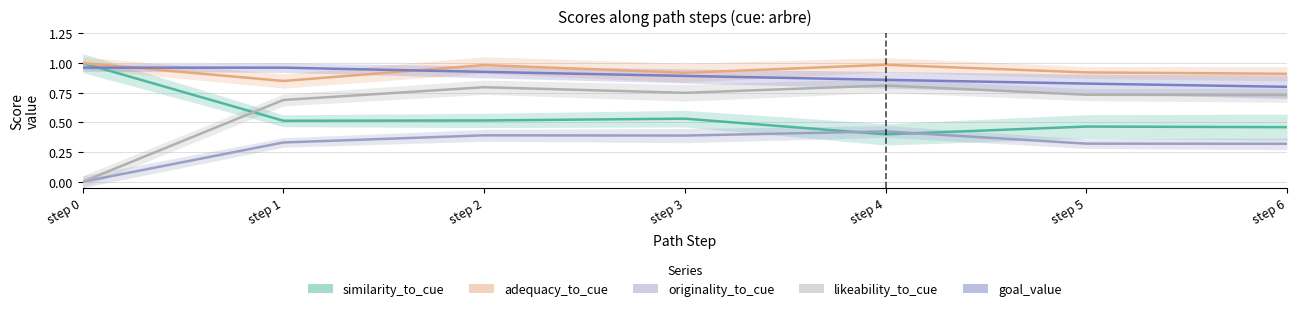

At step 6, list the series in order from largest to smallest.

adequacy_to_cue, goal_value, likeability_to_cue, similarity_to_cue, originality_to_cue